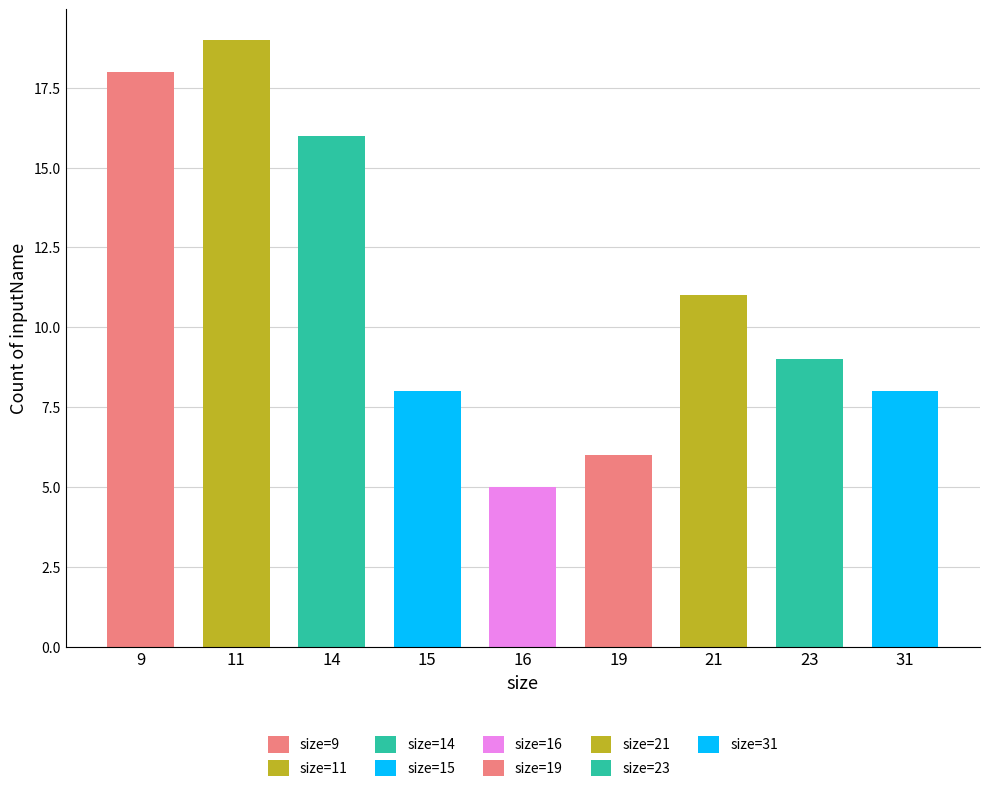

At which label does the data first exceed 9?

9